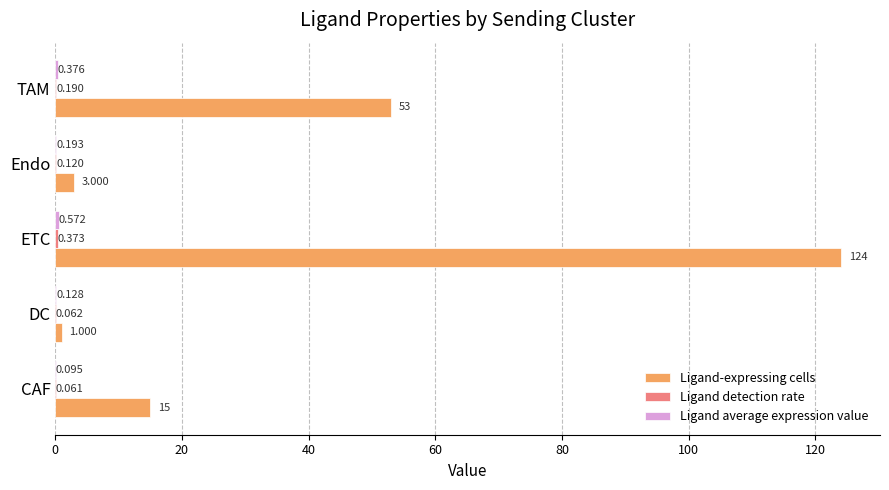

Which series changed the most between CAF and DC?

Ligand-expressing cells